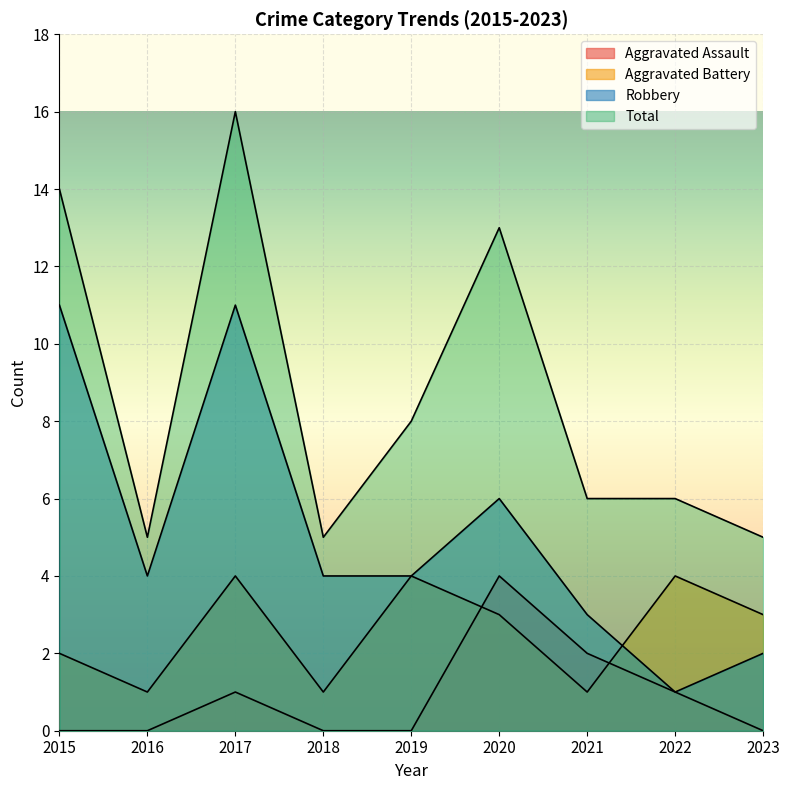

Reading left to right, what are all the values shown in this chart?

Aggravated Assault: 2015=0	2016=0	2017=1	2018=0	2019=0	2020=4	2021=2	2022=1	2023=0
Aggravated Battery: 2015=2	2016=1	2017=4	2018=1	2019=4	2020=3	2021=1	2022=4	2023=3
Robbery: 2015=11	2016=4	2017=11	2018=4	2019=4	2020=6	2021=3	2022=1	2023=2
Total: 2015=14	2016=5	2017=16	2018=5	2019=8	2020=13	2021=6	2022=6	2023=5